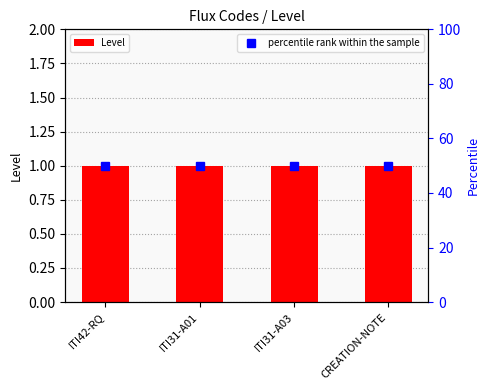

Where is Level nearest to the value 1?

ITI42-RQ